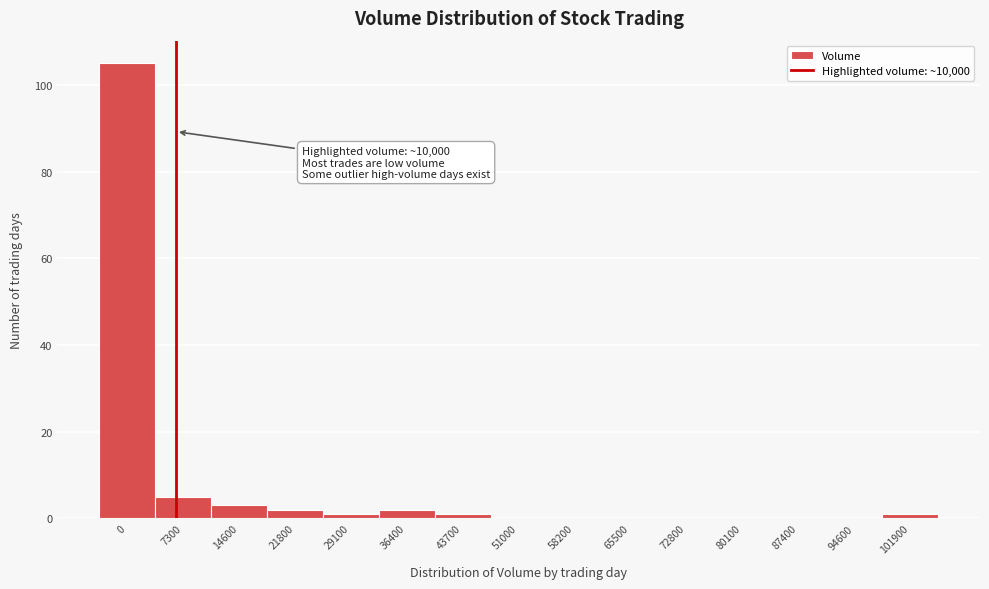

Reading left to right, extract all data points from this chart.

0=105	7300=5	14600=3	21800=2	29100=1	36400=2	43700=1	51000=0	58200=0	65500=0	72800=0	80100=0	87400=0	94600=0	101900=1